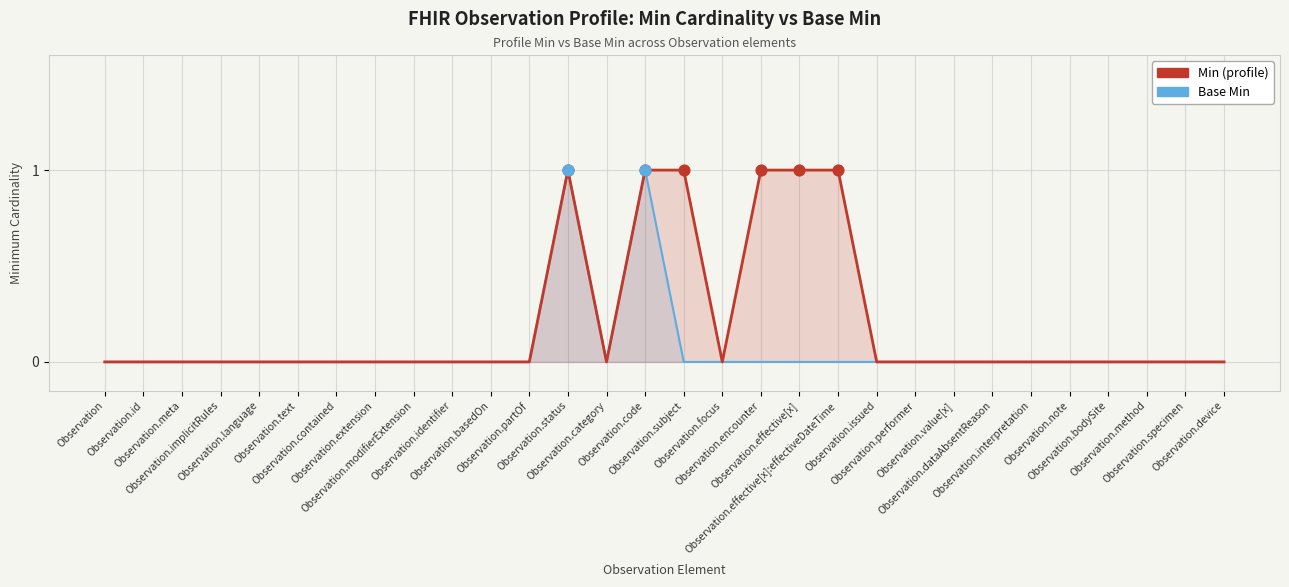

Which series reaches the maximum Y coordinate?

Min (profile)